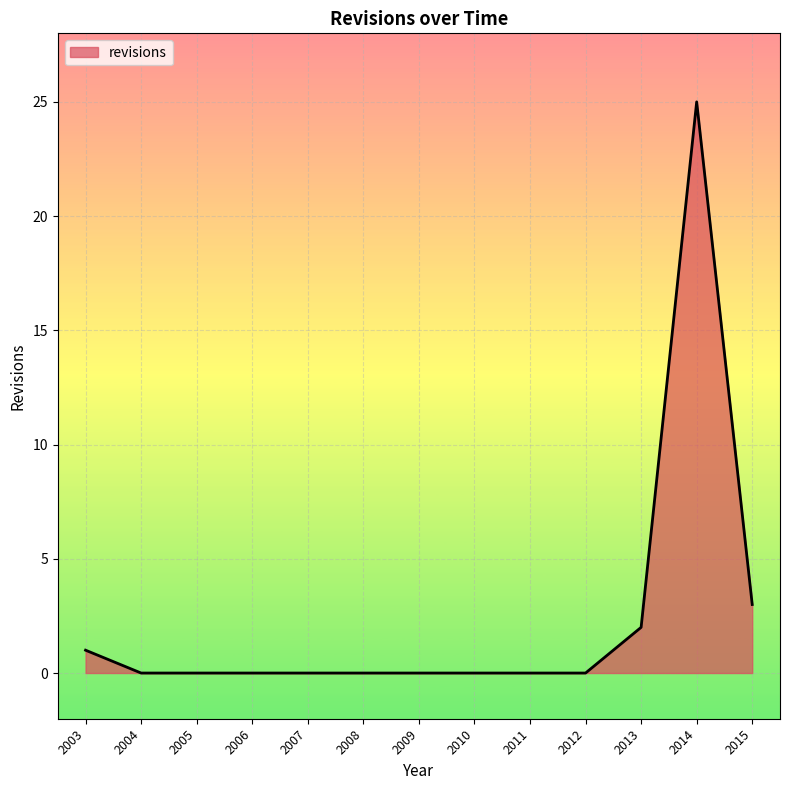

How many series are shown in this chart?

1